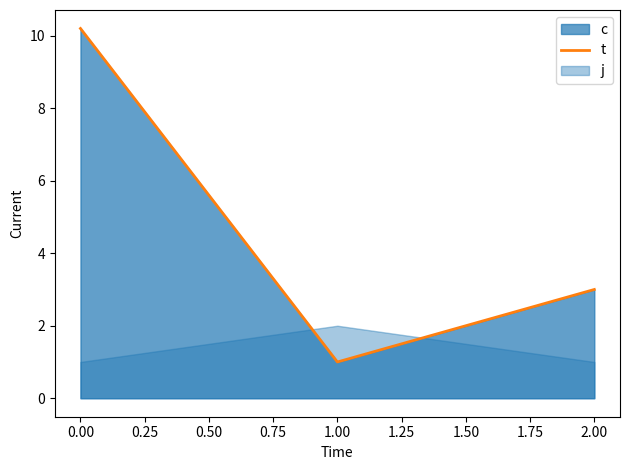

What is the value of the 1st point from the left?

10.2